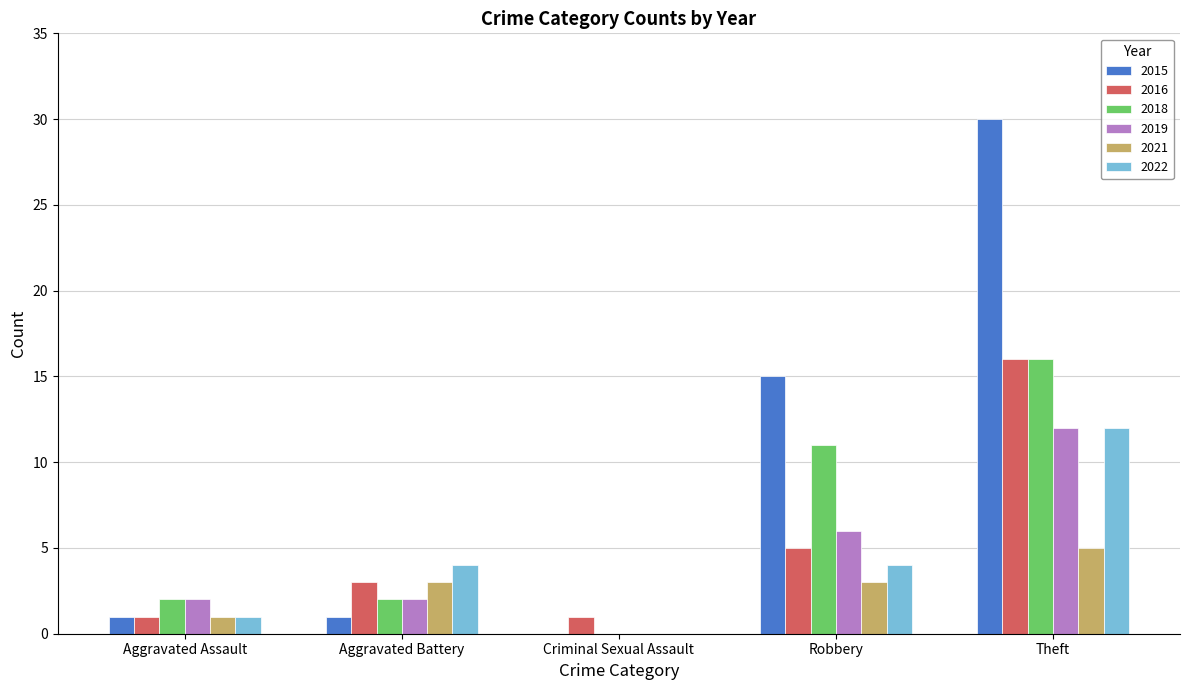

The 2018 series shows 8 at Criminal Sexual Assault. True or false?

False